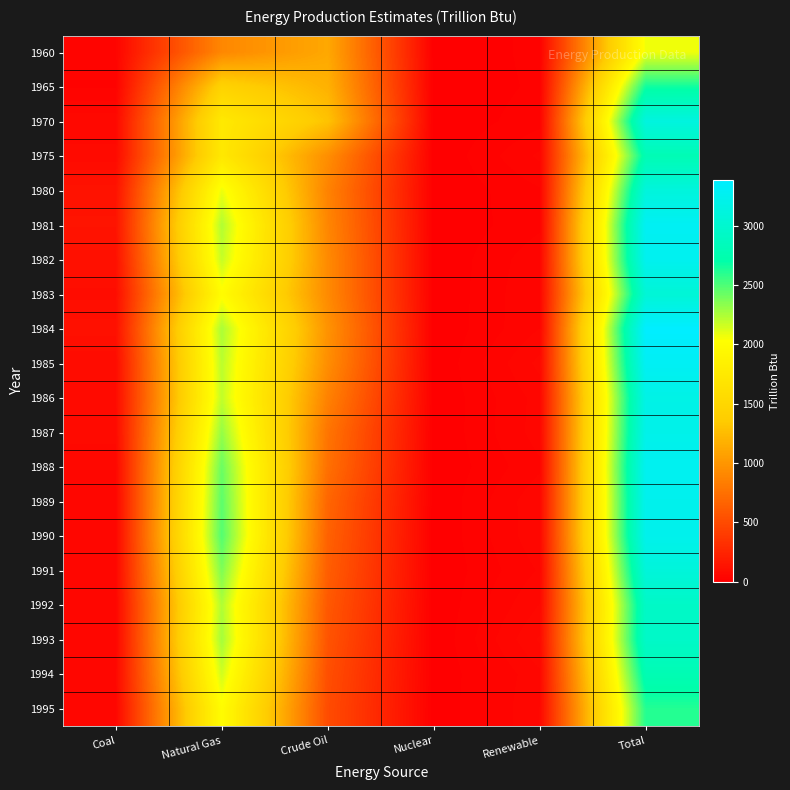

Which label corresponds to the largest value in the chart?

Total